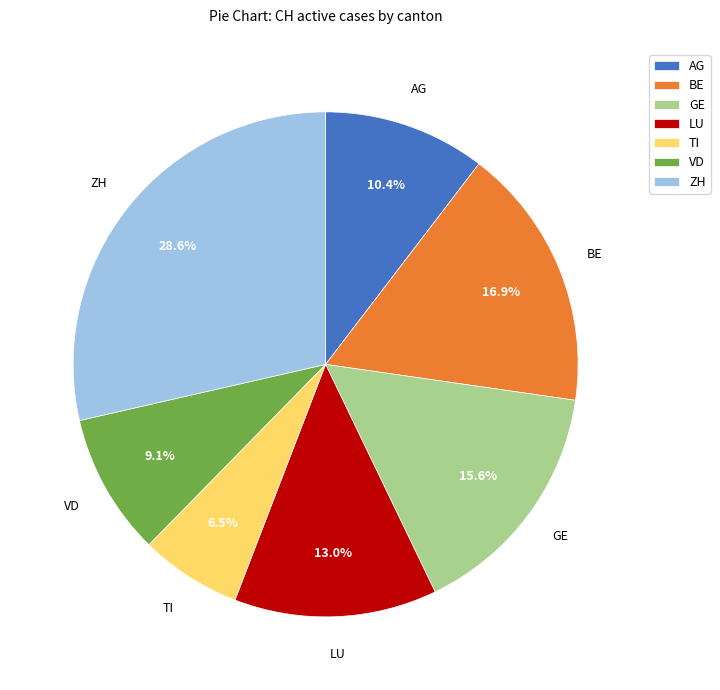

Does any single category account for the majority?

No